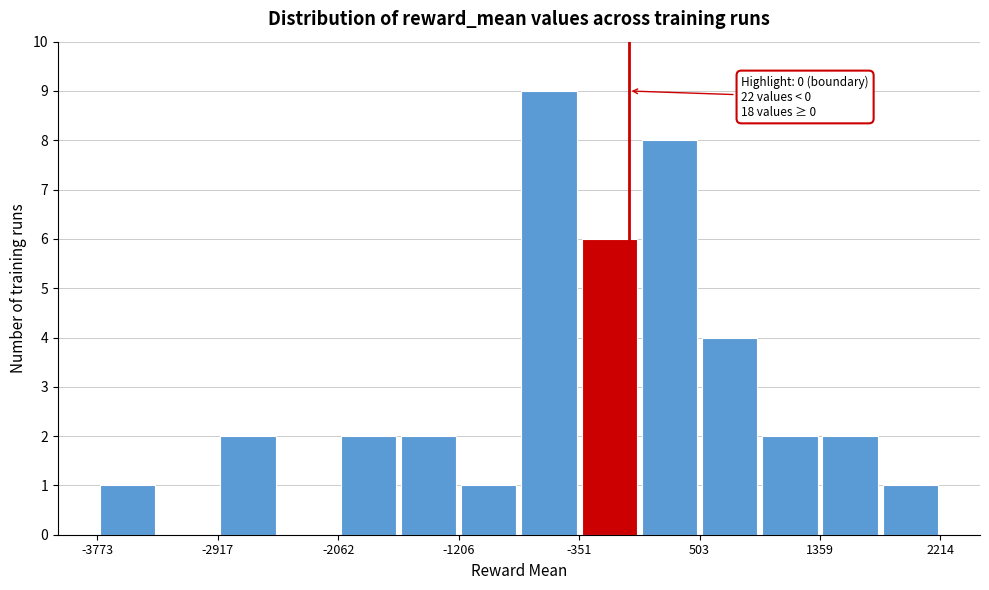

Over which range of the x-axis is the bar tallest?

-800 to -400